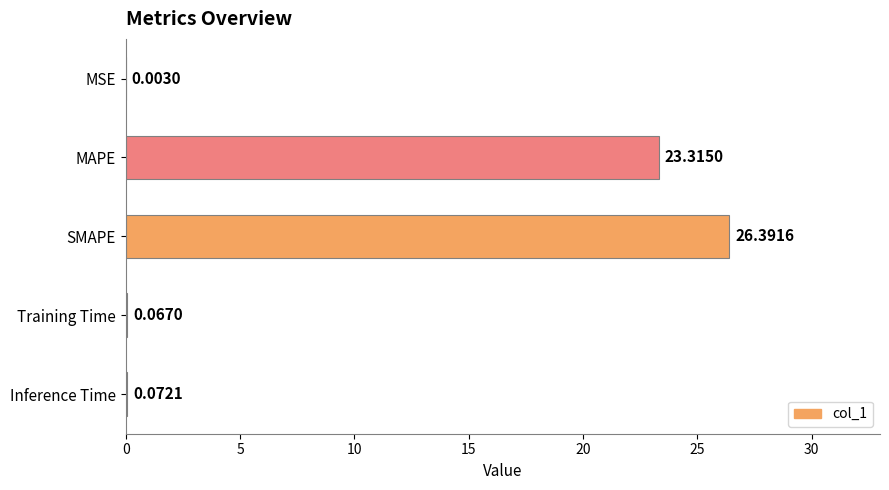

Are the bars horizontal?

Yes